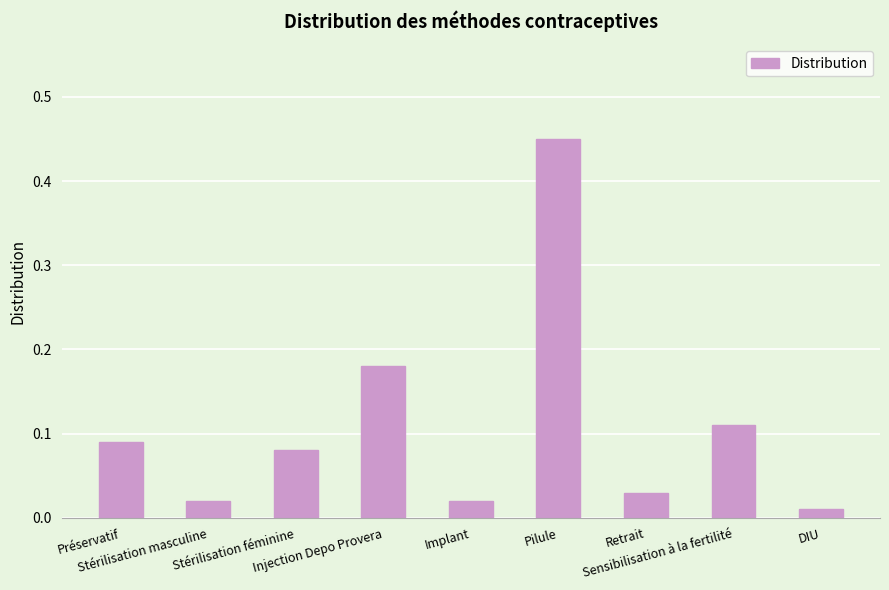

What is the difference between the maximum and minimum values?

0.4